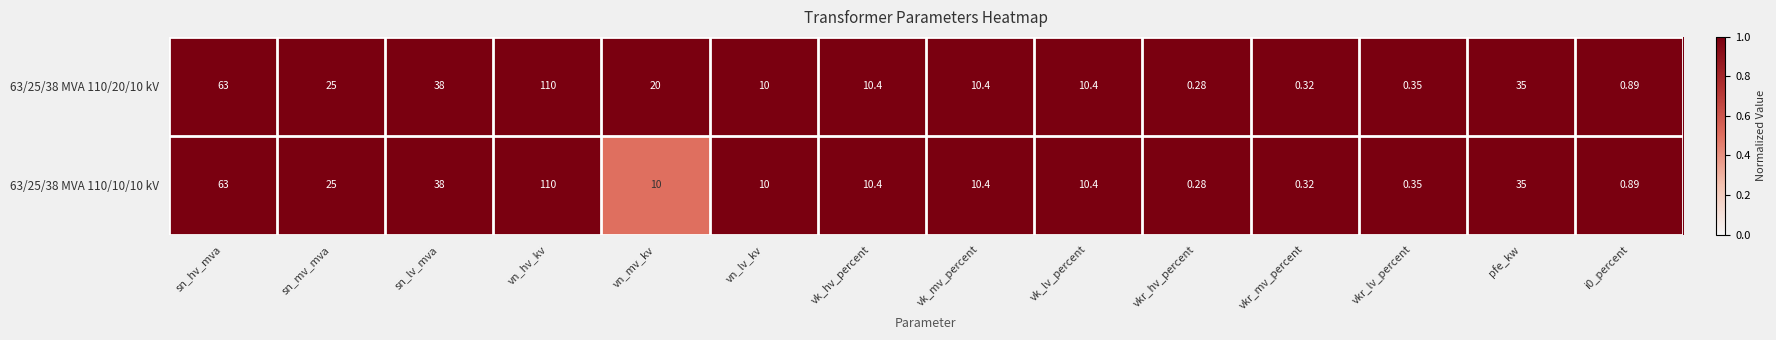

At which label does 63/25/38 MVA 110/10/10 kV first exceed 10?

sn_hv_mva